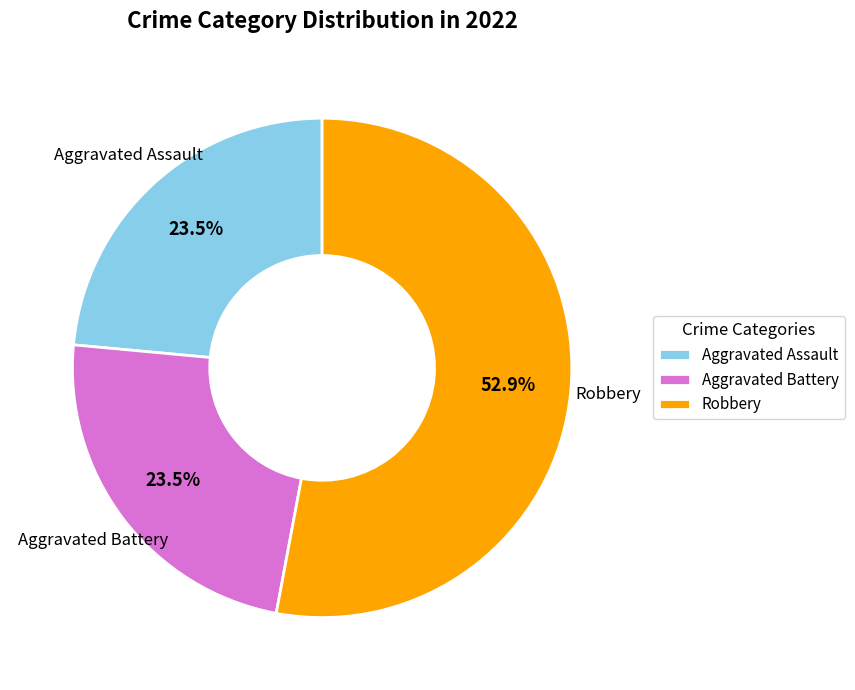

Combined, do Robbery and Aggravated Battery account for over 50%?

Yes